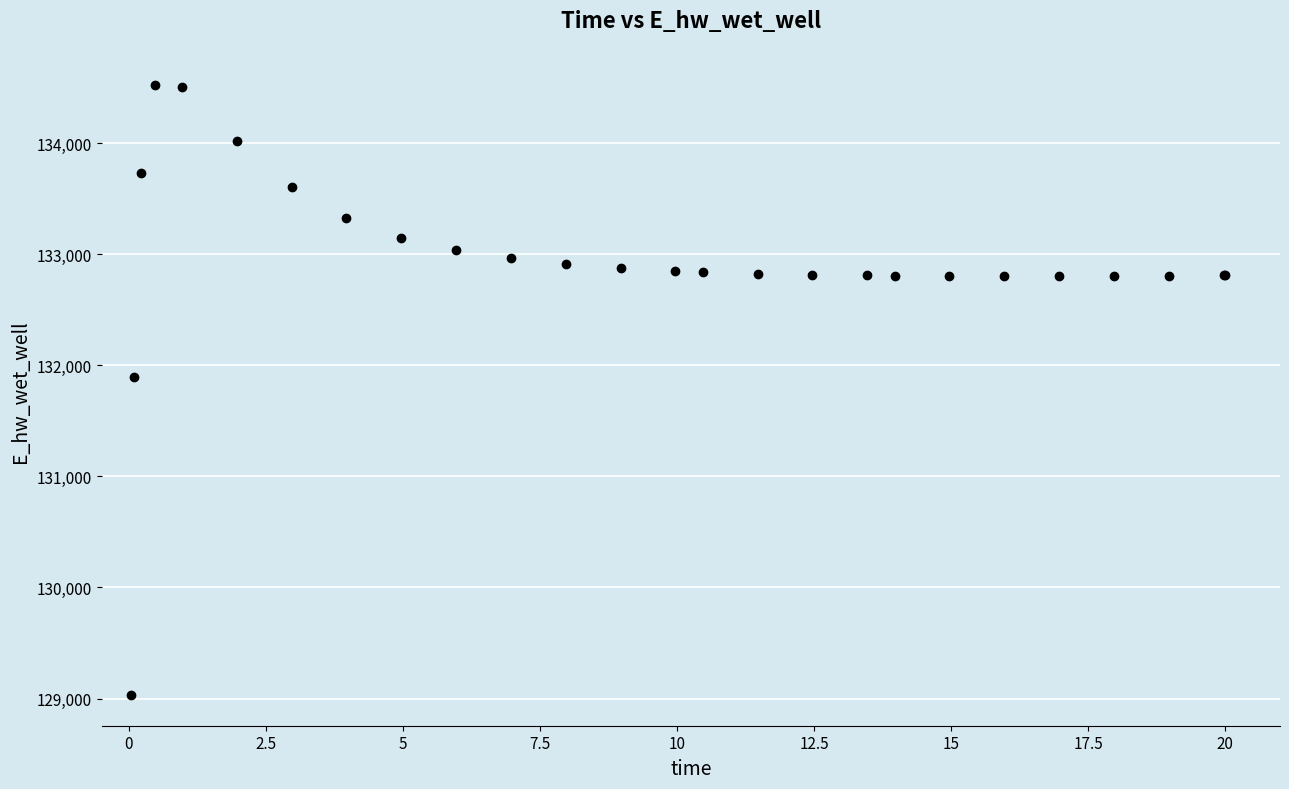

What Y value in the scatter plot is closest to 131774?

131893.7